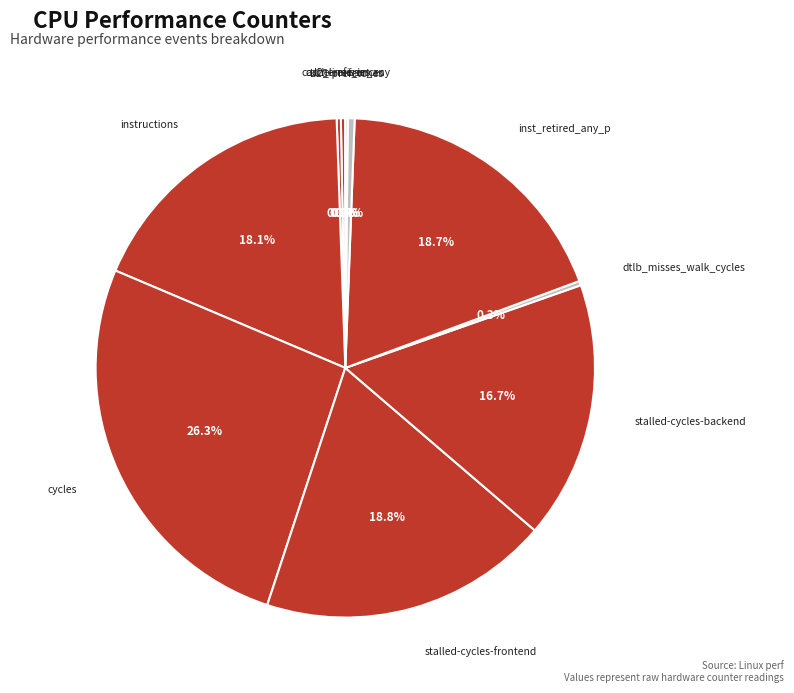

Which slice is the largest?

cycles